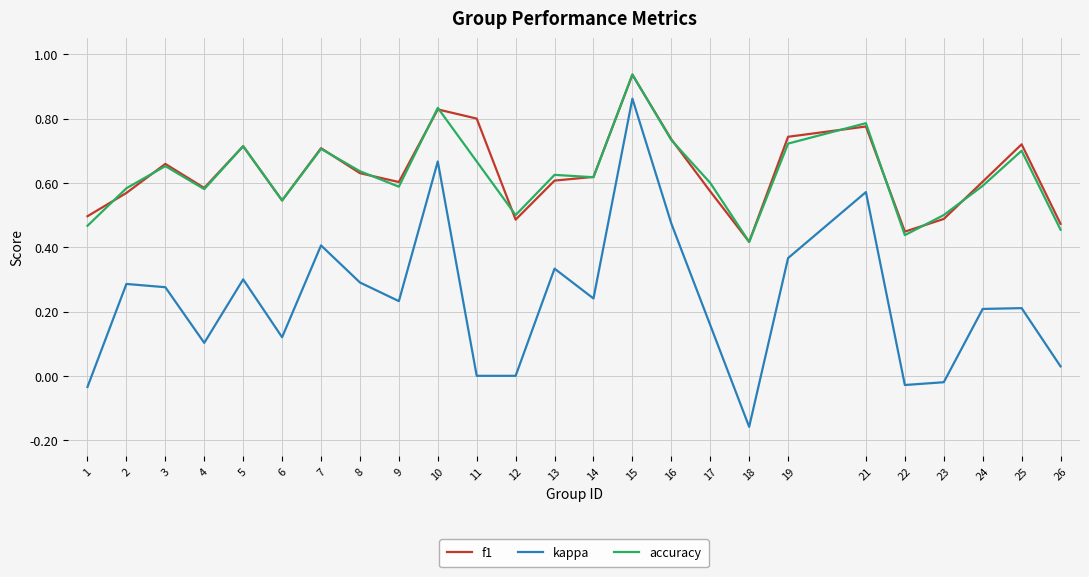

At which label does kappa reach its minimum?

18